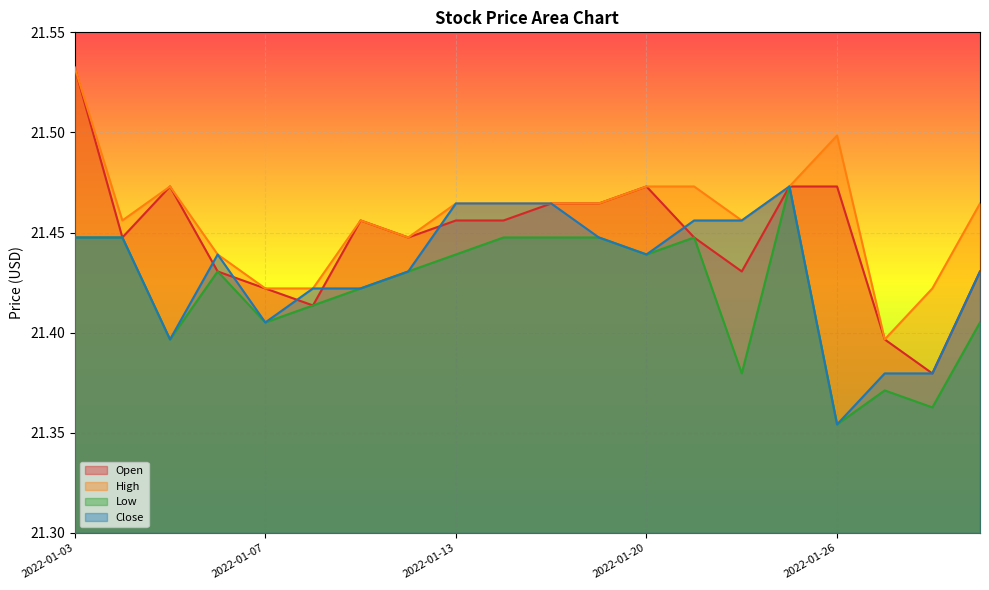

In Open, how many points are higher than both neighbors (excluding endpoints)?

4